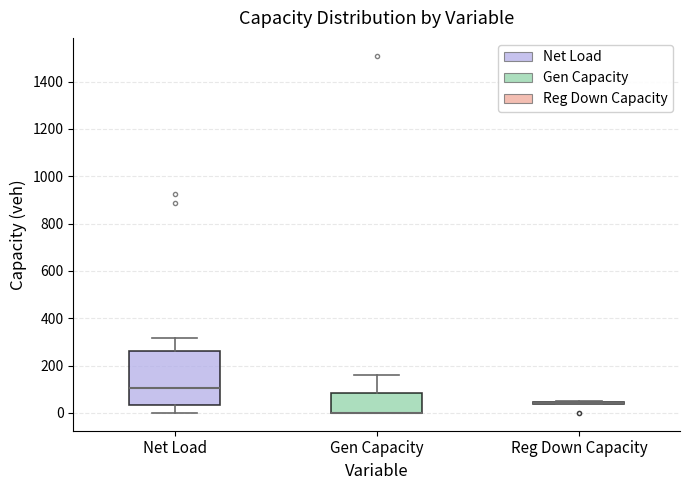

Comparing the boxes themselves (not the whiskers), which one is the tallest?

Net Load